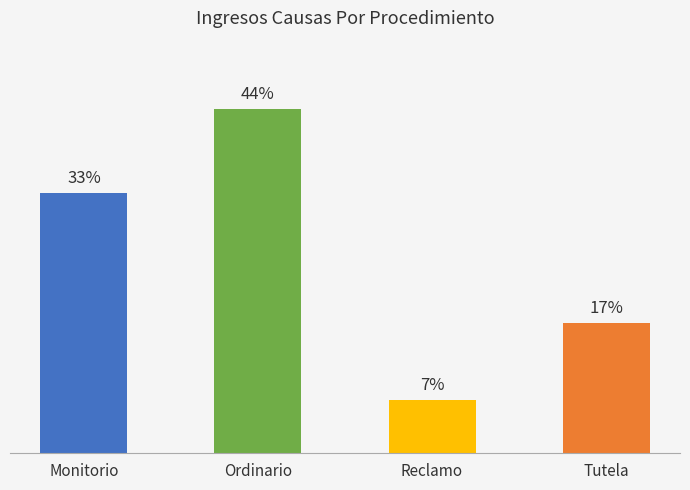

What is the label of the 2nd bar from the right?

Reclamo